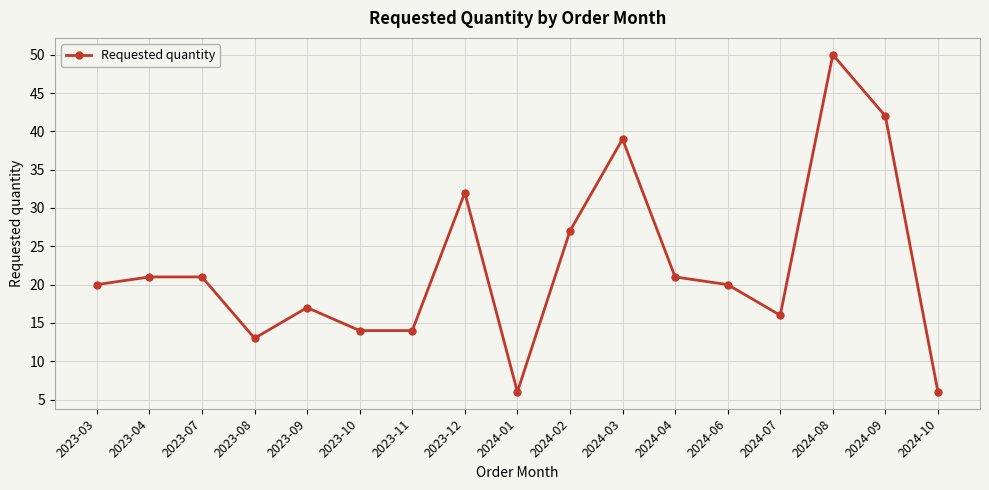

What is the smallest value displayed?

6